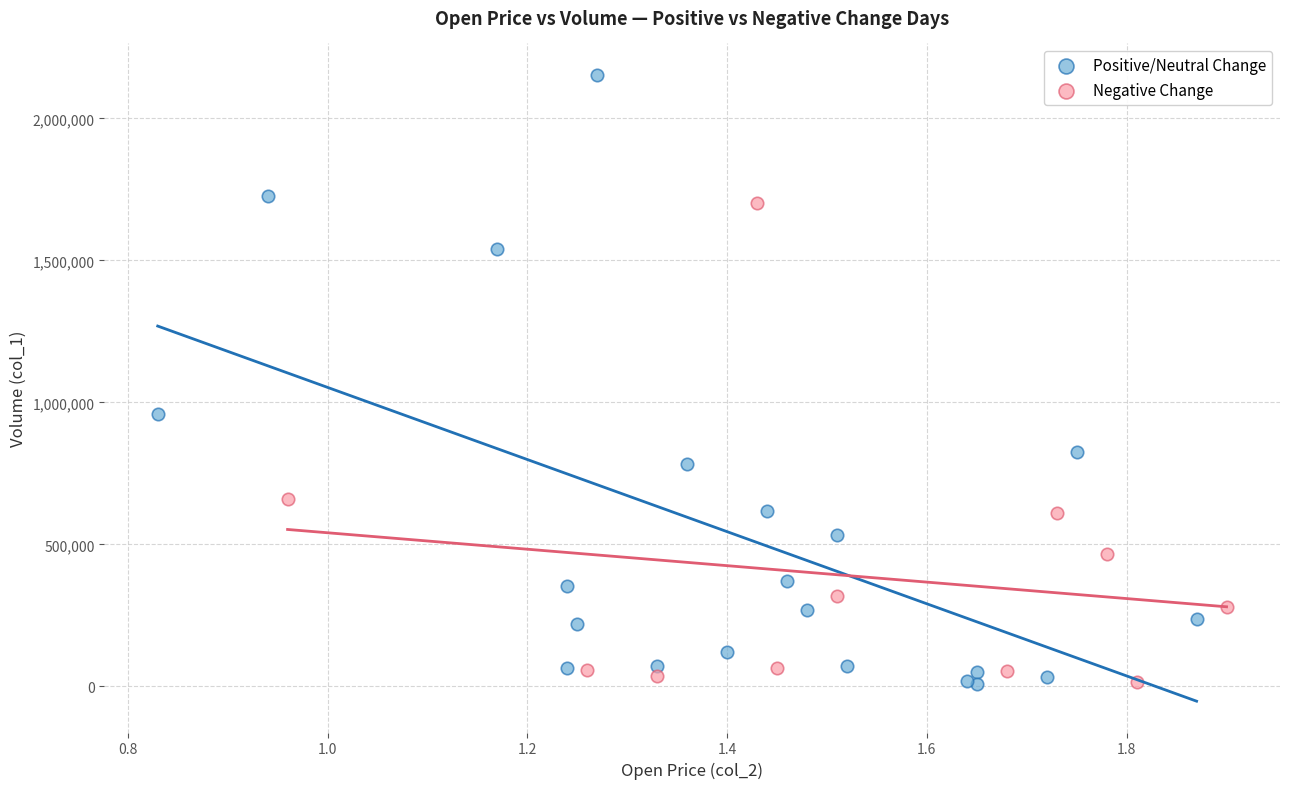

Which series contains the highest Y value?

Positive/Neutral Change